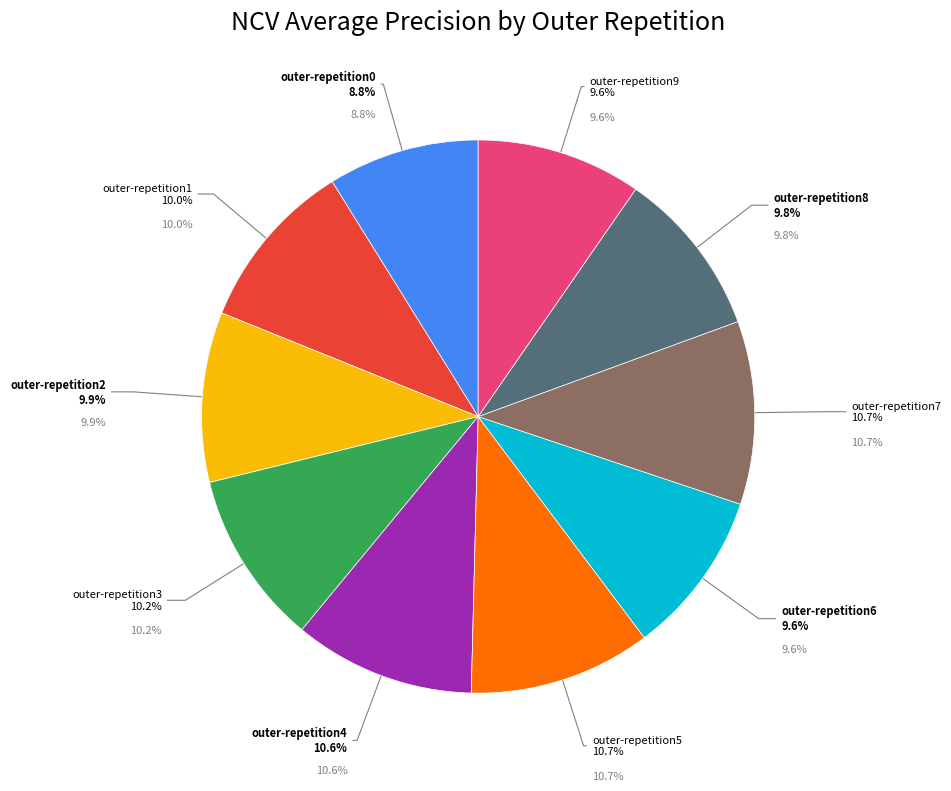

What percentage do outer-repetition4 and outer-repetition9 together represent?

20.2%